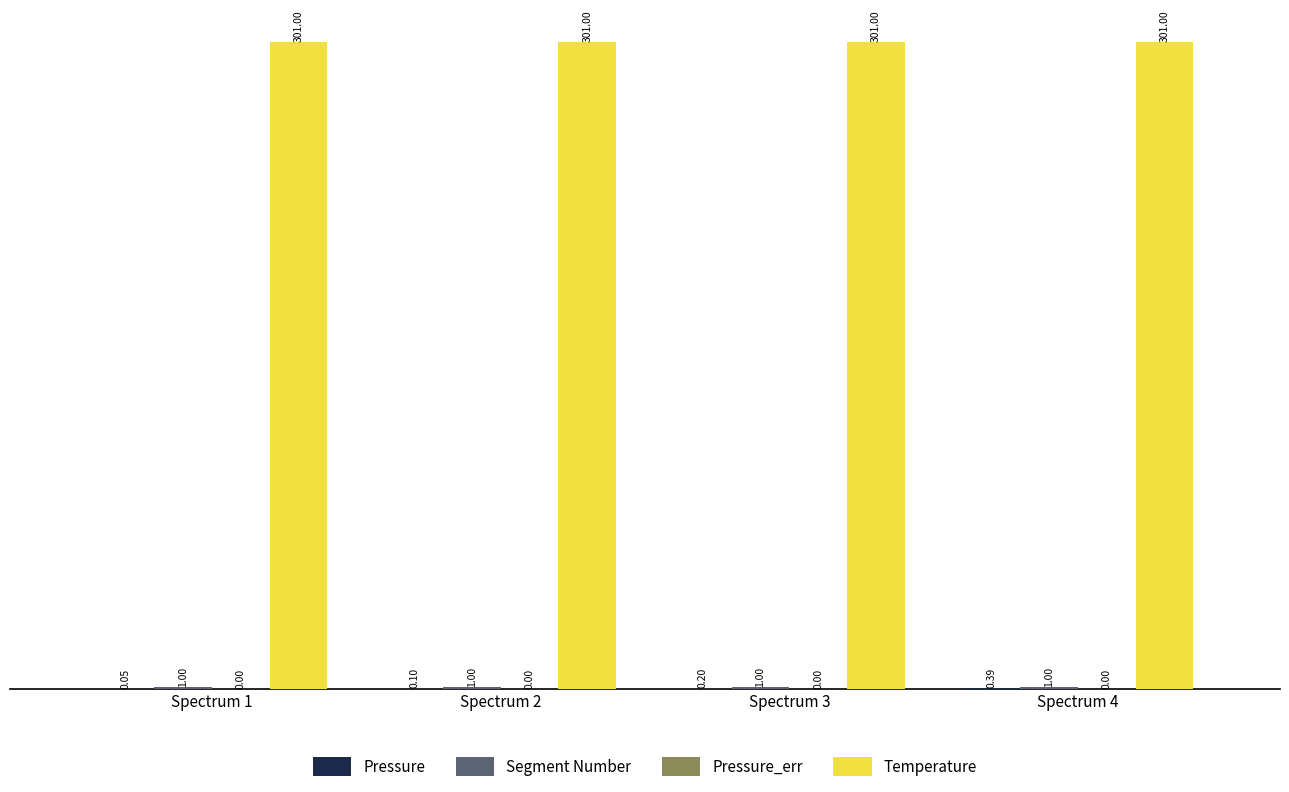

Does the chart contain stacked bars?

No